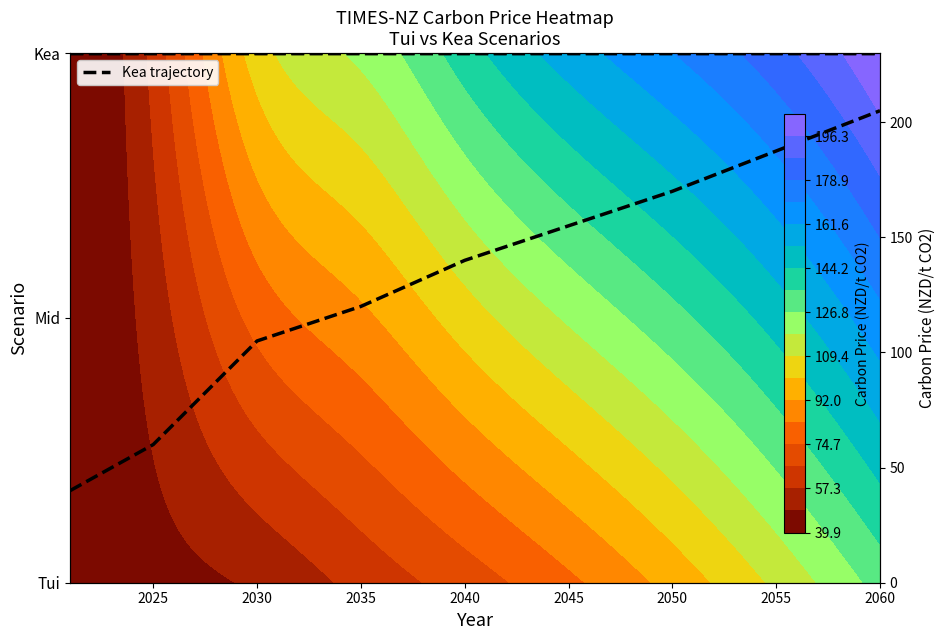

The Kea trajectory series shows 62 at 2020. True or false?

False